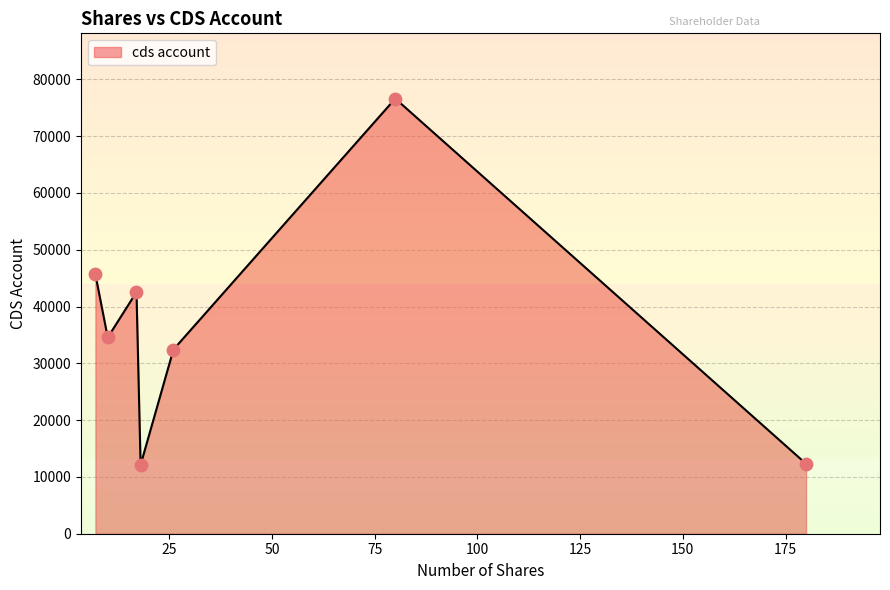

What is the difference between the maximum and second lowest values?

64299